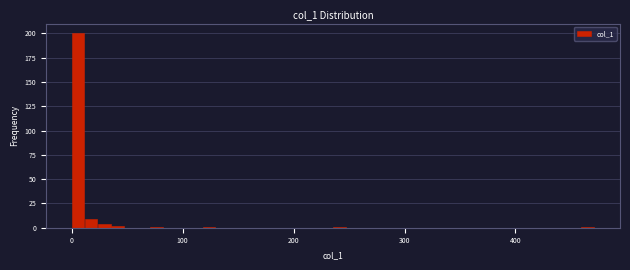

Read against the x-axis, roughly where is the centre of the tallest bar?

10